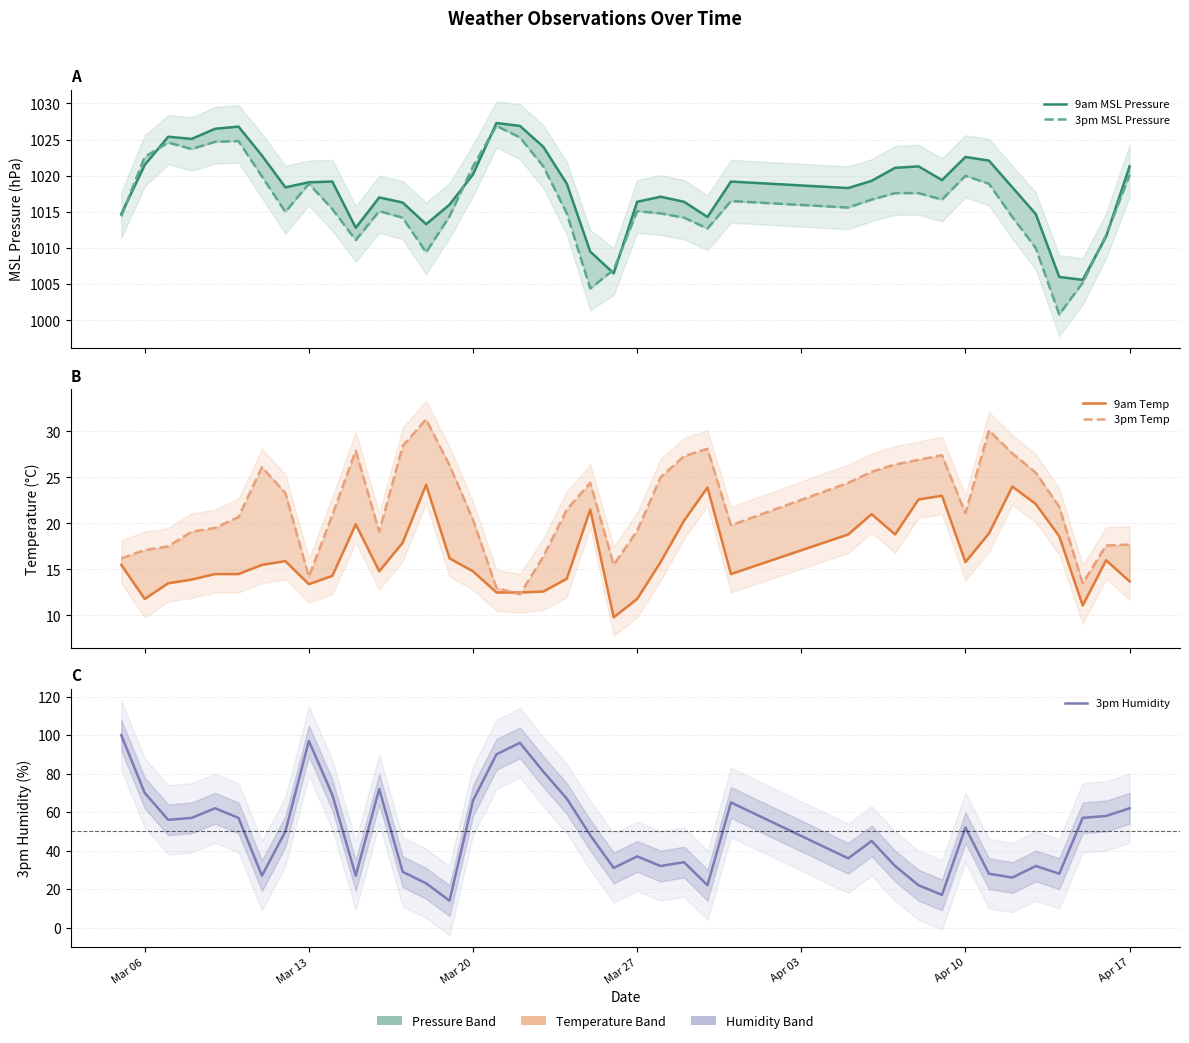

How many data points in 3pm MSL Pressure are above 1015?

23